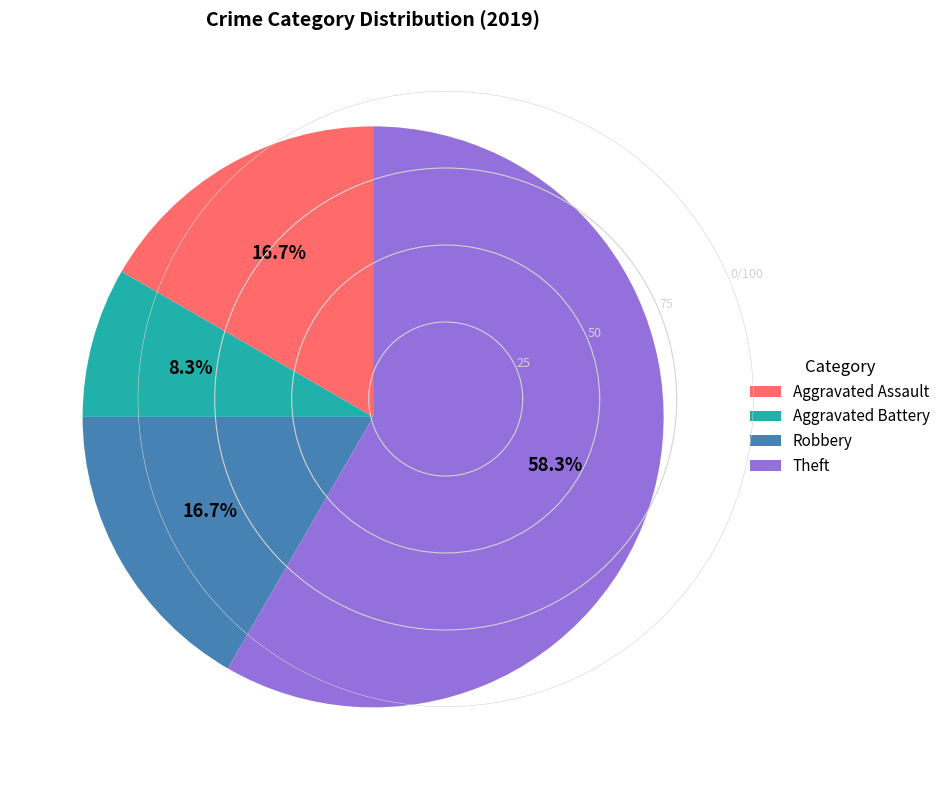

Approximately how many times larger is the value at Robbery compared to Aggravated Battery?

2.0